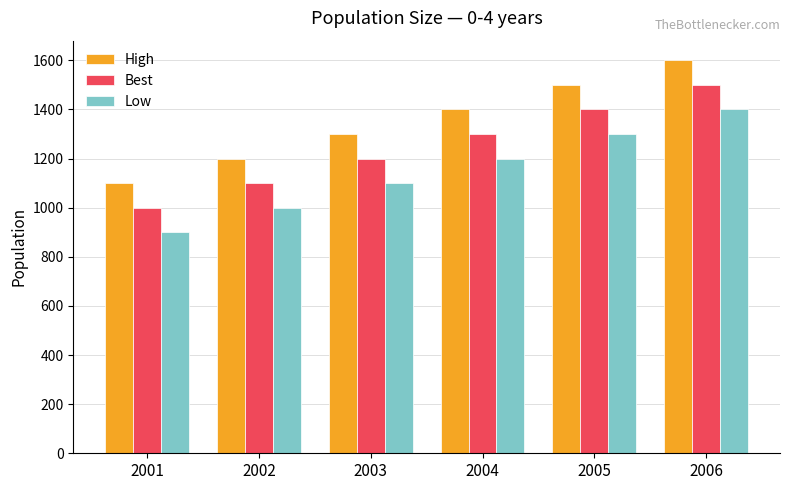

The Low series shows 1000 at 2002. True or false?

True